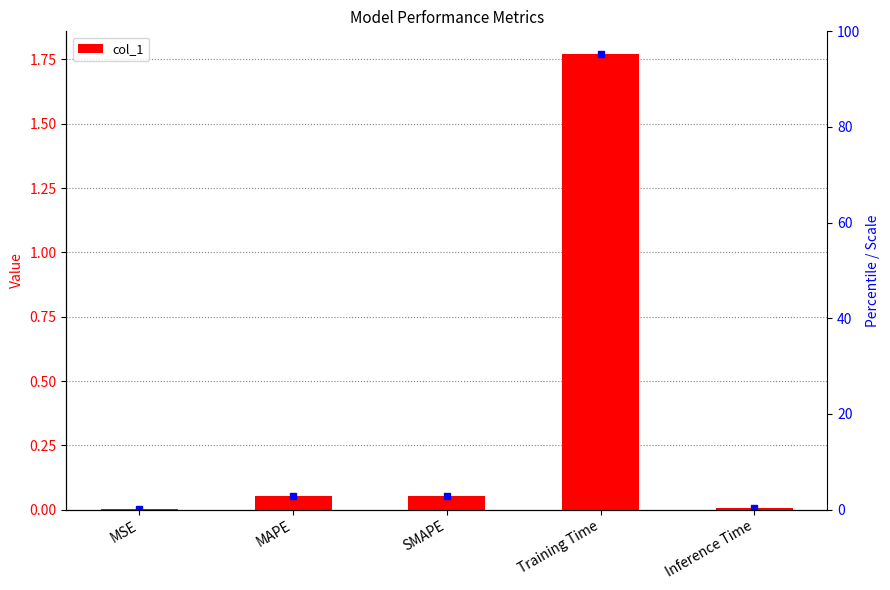

Reading right to left, transcribe all the data shown in this chart.

Inference Time=0.0	Training Time=1.8	SMAPE=0.1	MAPE=0.1	MSE=0.0